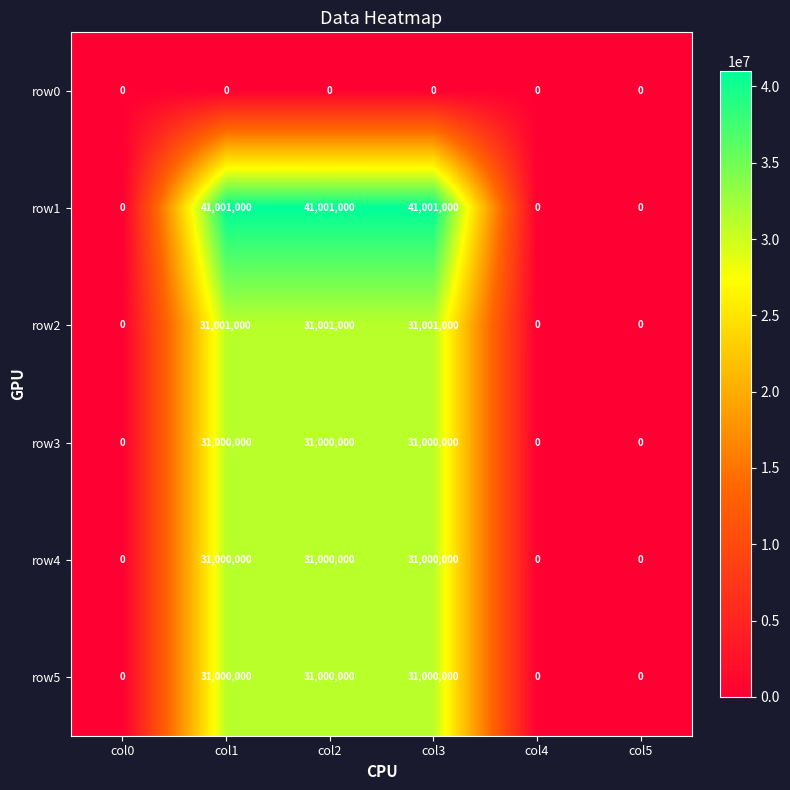

Which series has the widest spread of values?

row1